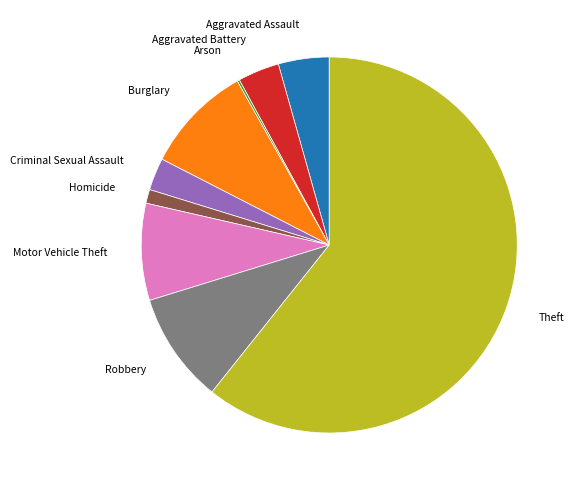

Is Aggravated Battery the majority of the pie?

No